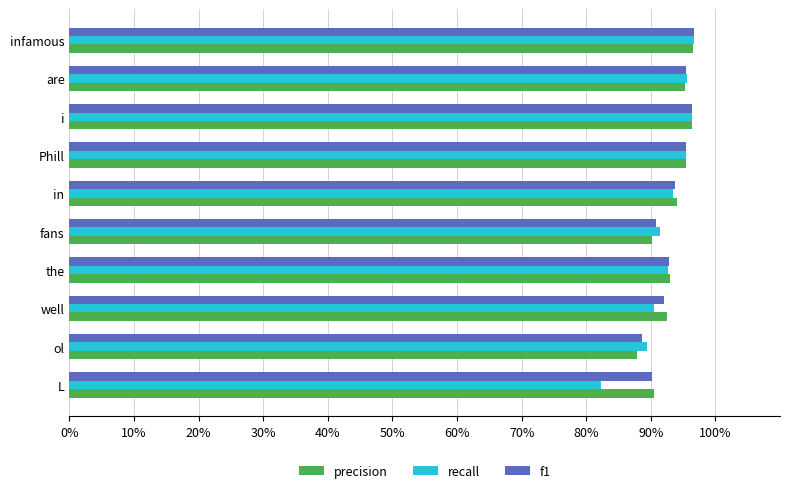

What are all the series names shown in the legend?

precision, recall, f1